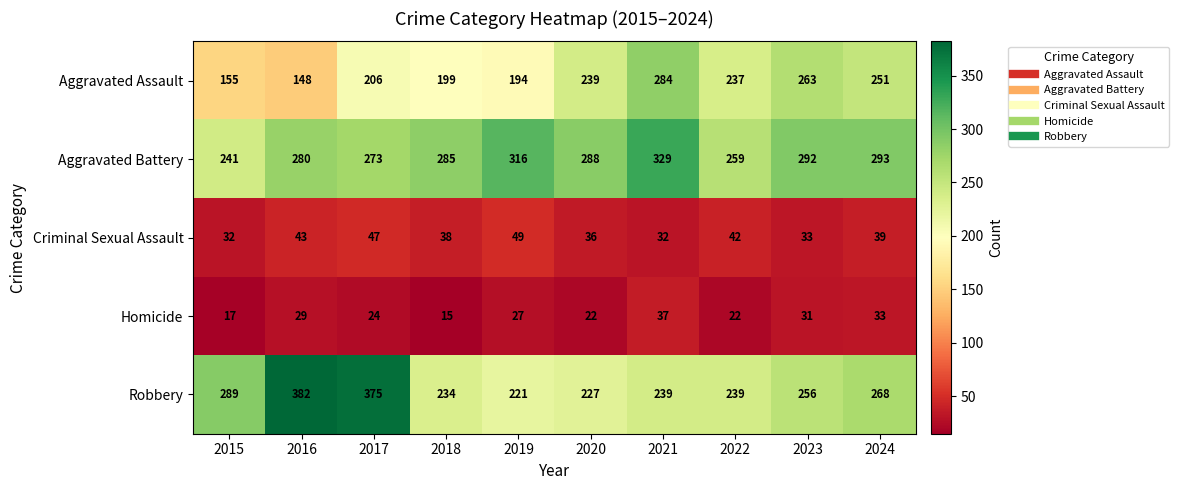

List the labels in order of Aggravated Battery value, largest first.

2021, 2019, 2024, 2023, 2020, 2018, 2016, 2017, 2022, 2015